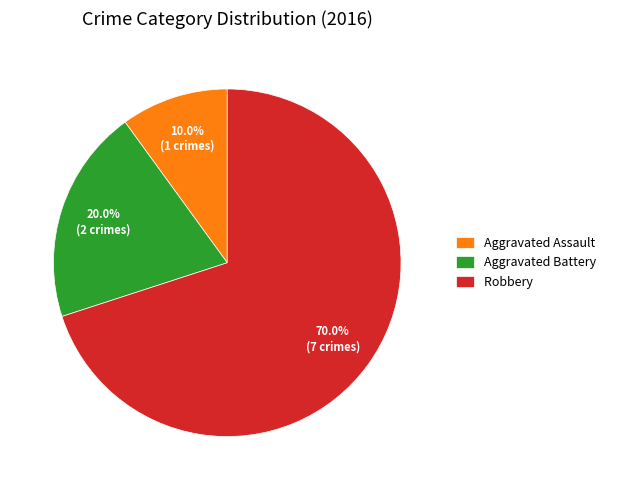

Is the sum of Robbery and Aggravated Battery greater than half?

Yes